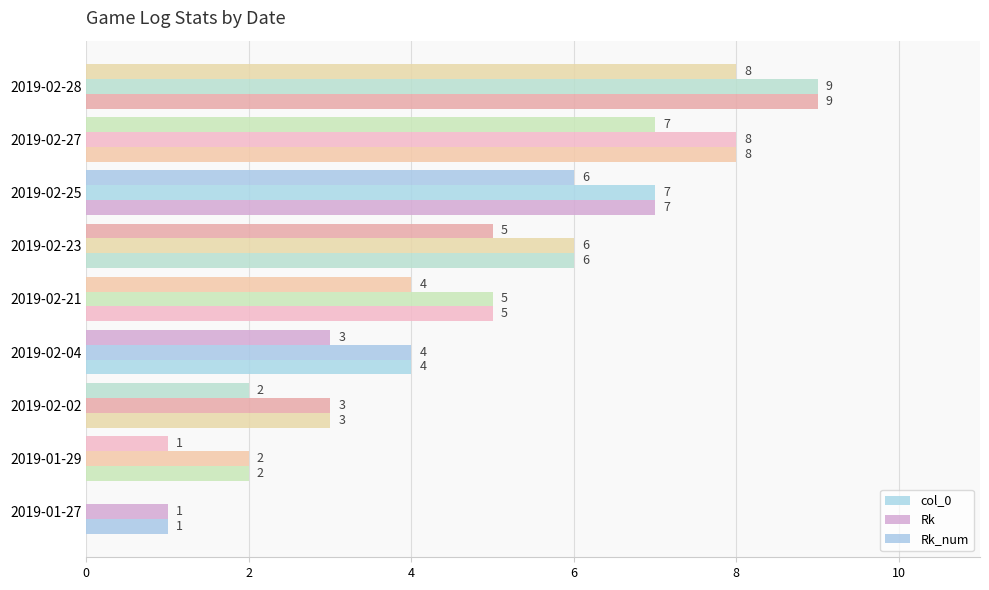

How many data points does each series have?

9